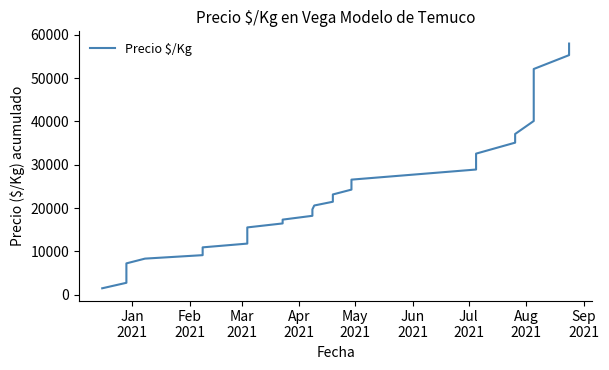

How many values are below 21473?

20